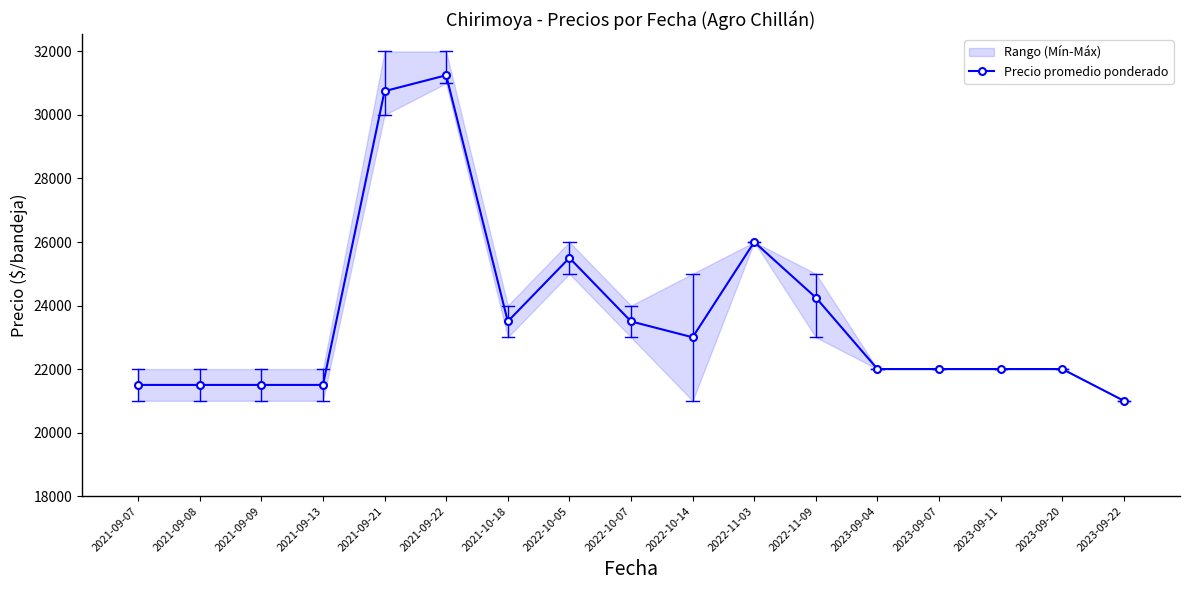

How many interior local peaks (higher than both neighbors) does the data have?

3